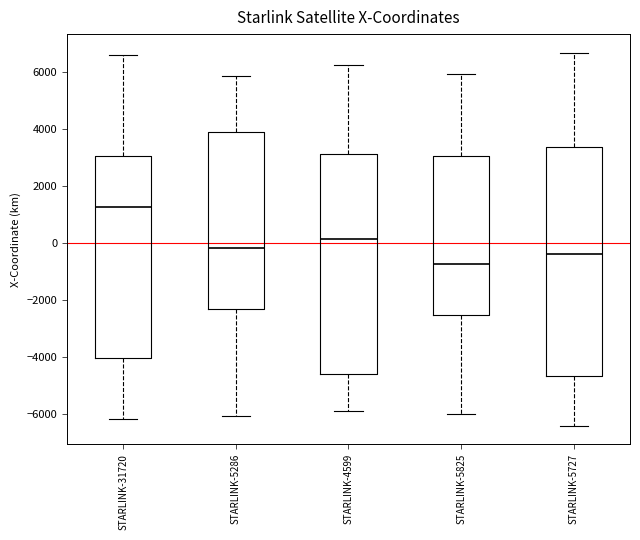

Which box is the tallest, from its lower edge to its upper edge?

STARLINK-5727